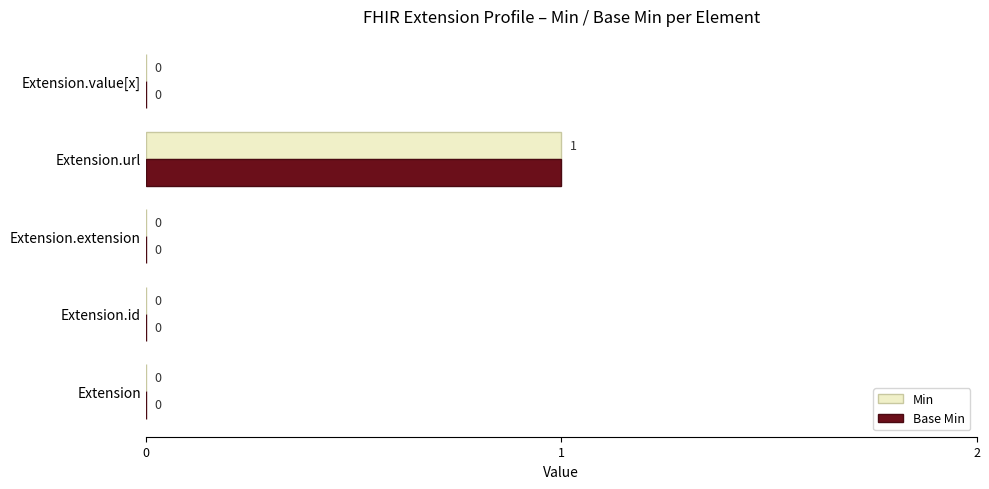

Is the value of Base Min at Extension.id greater than the value of Min at Extension.url?

No